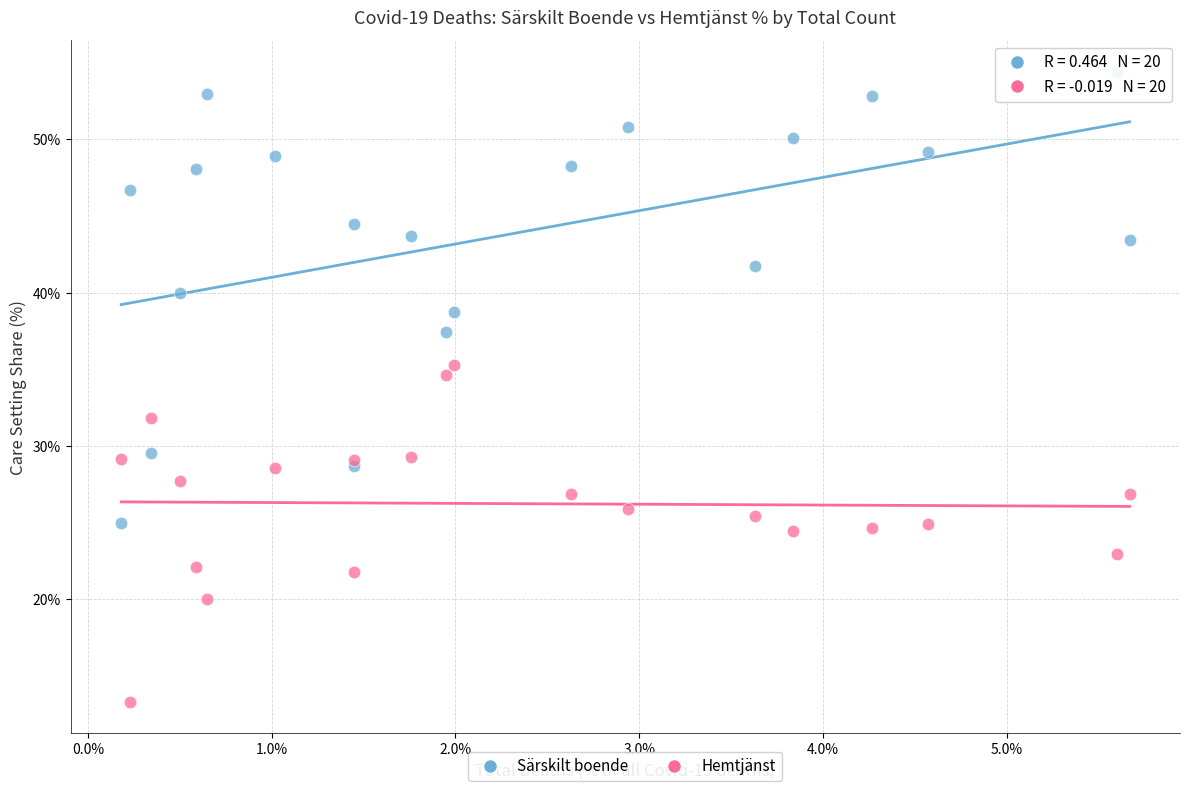

Which series has the largest Y range (max minus min)?

Särskilt boende